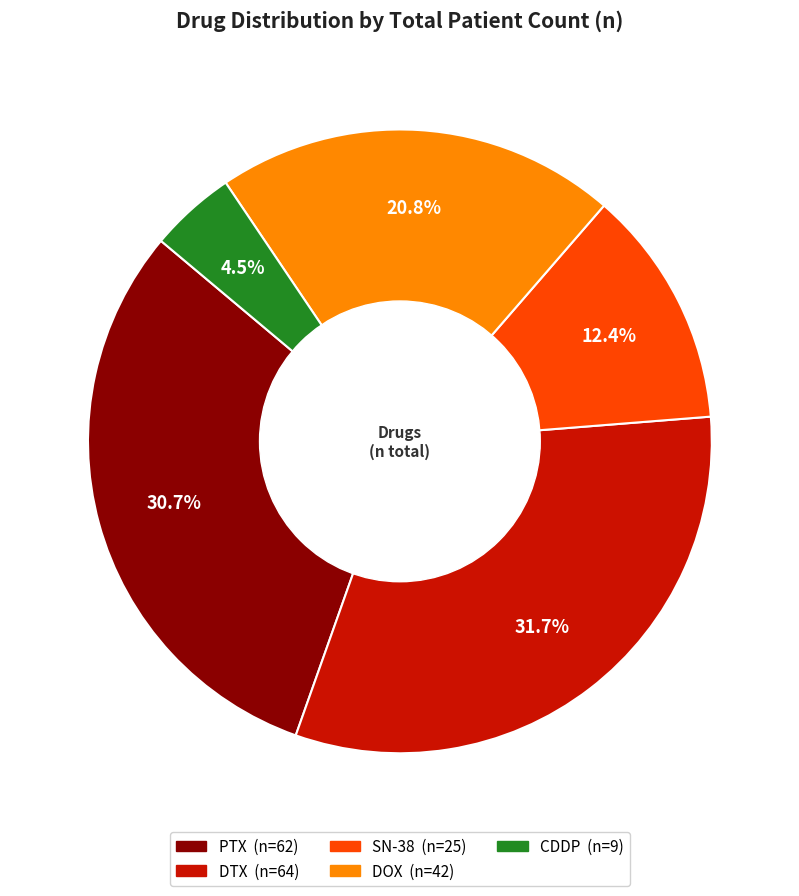

What is the largest slice in the pie chart?

DTX